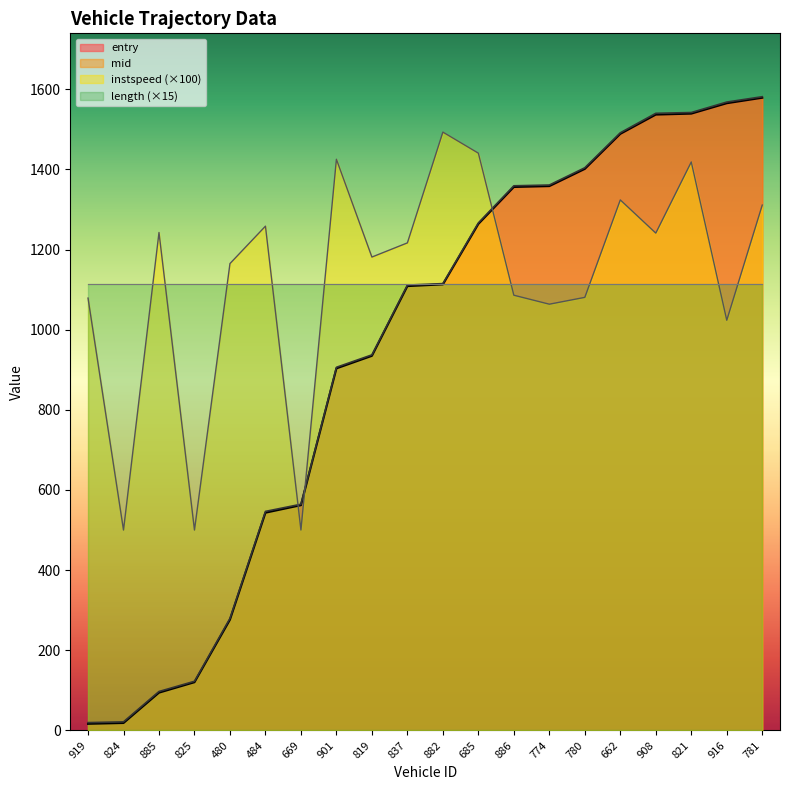

True or false: mid and entry cross at least once.

False